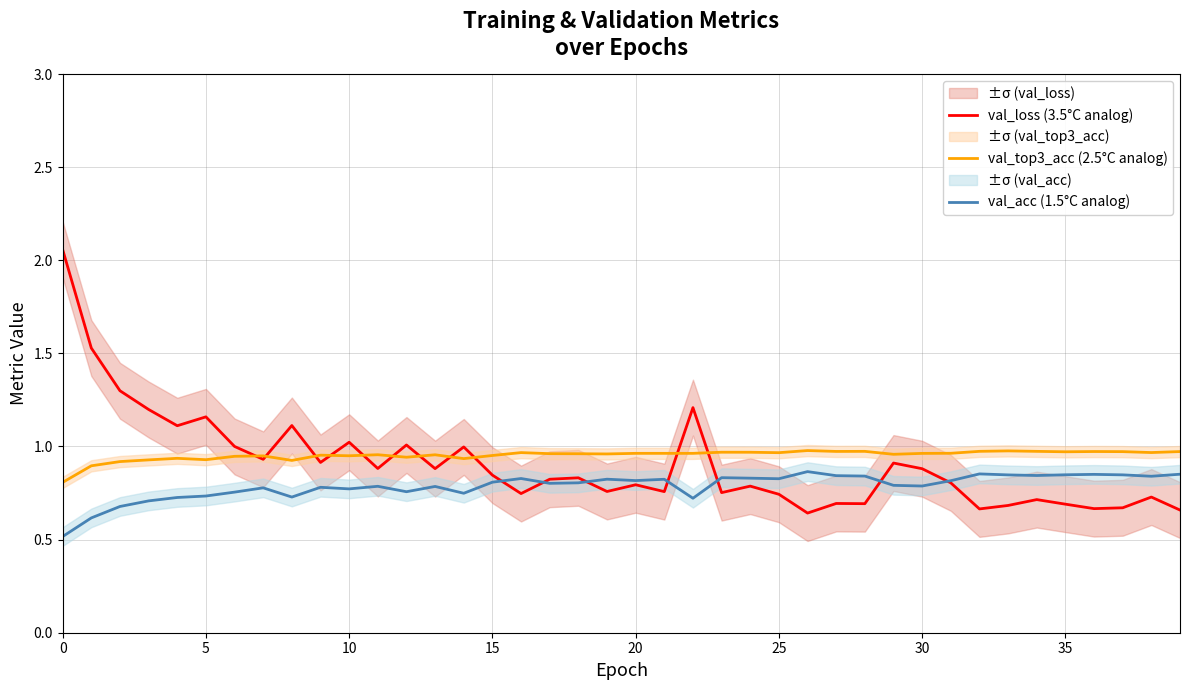

What value does the val_top3_acc (2.5°C analog) series have at 32?

1.0